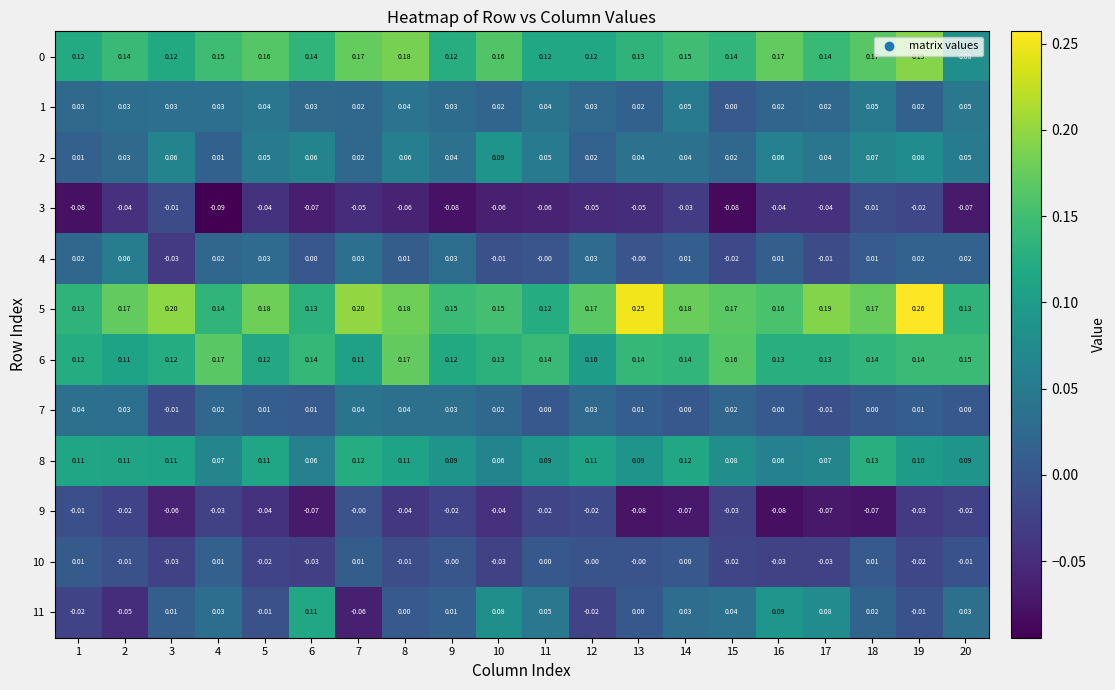

What is the difference between the highest and lowest values at 1?

0.2